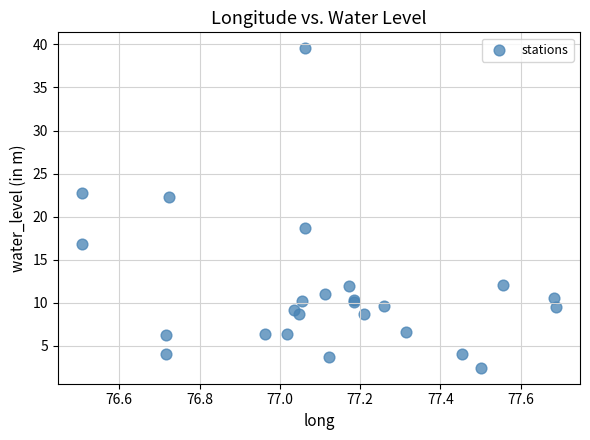

What Y value in the scatter plot is closest to 21?

22.3